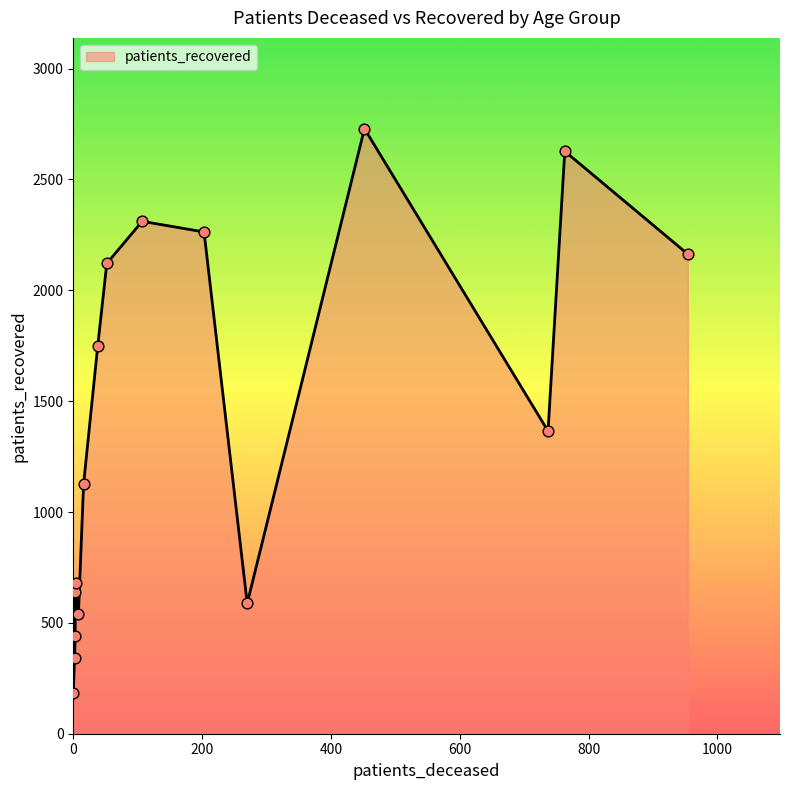

Between 60 - 64 and <20, which is larger?

60 - 64